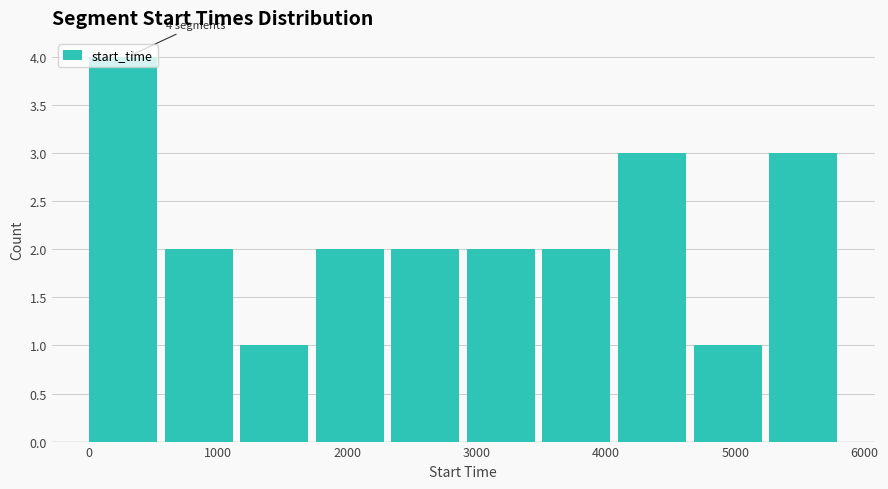

Over which range of the x-axis is the bar tallest?

0 to 600